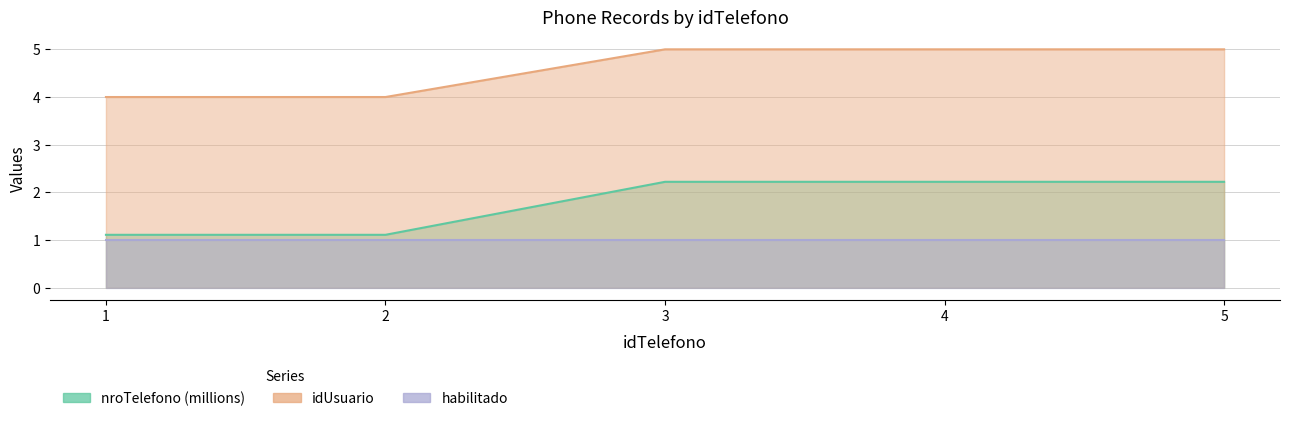

At which category is the sum across all series the highest?

5